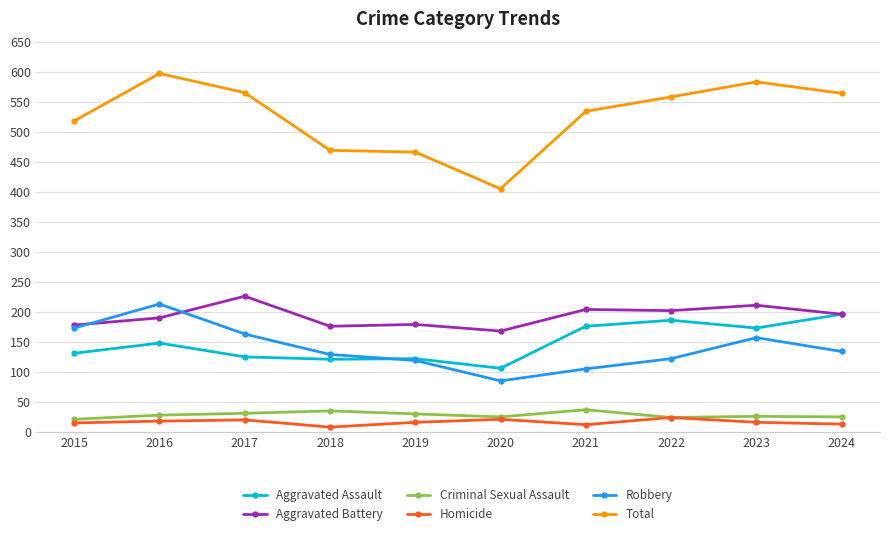

Is the value of Aggravated Battery at 2022 greater than the value of Aggravated Assault at 2016?

Yes